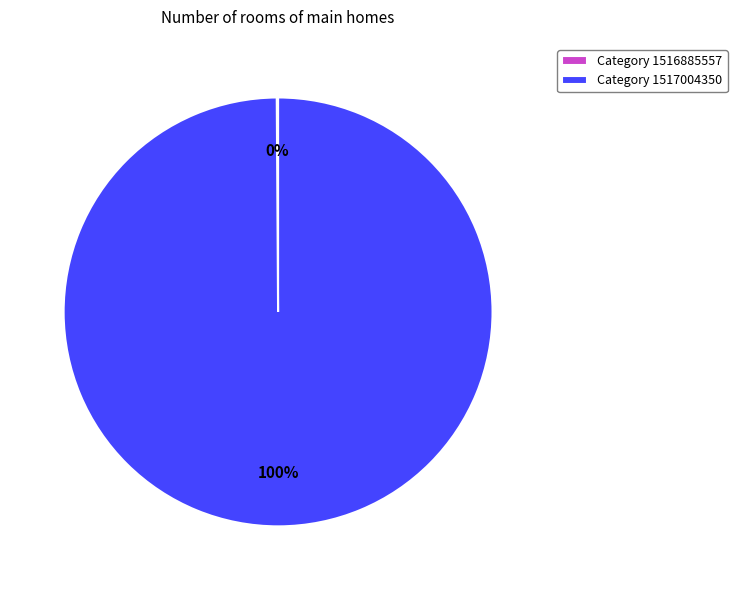

True or false: Category 1517004350 accounts for 100% of the total.

True